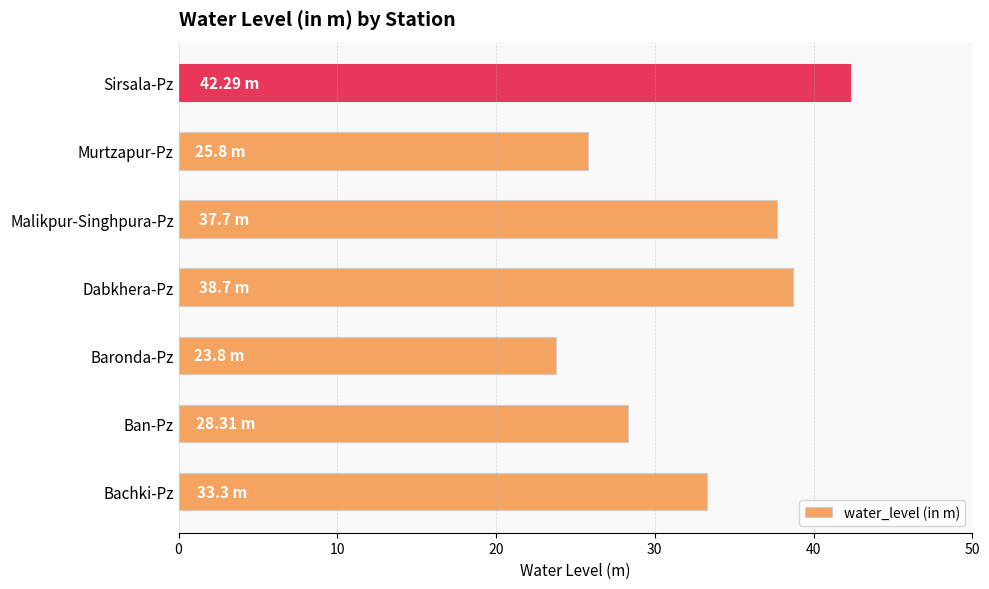

What is the sum of all values?

229.9